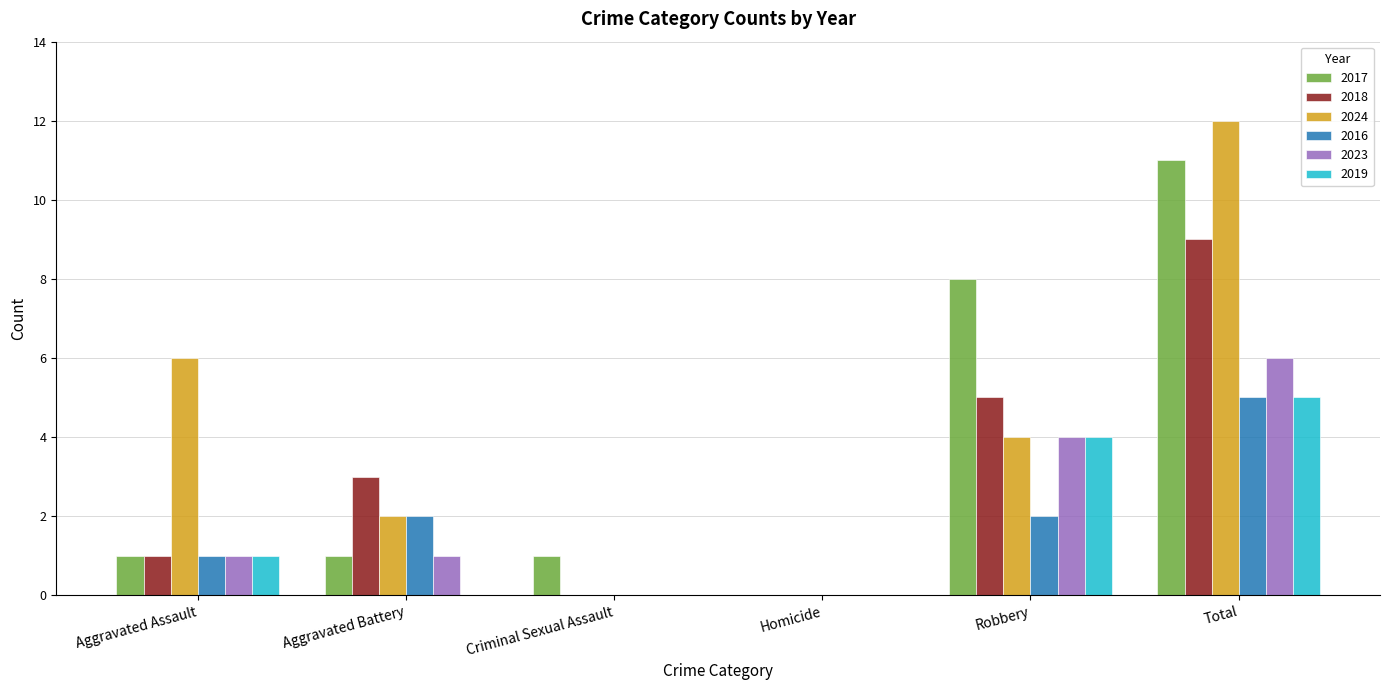

How many data points does each series have?

6